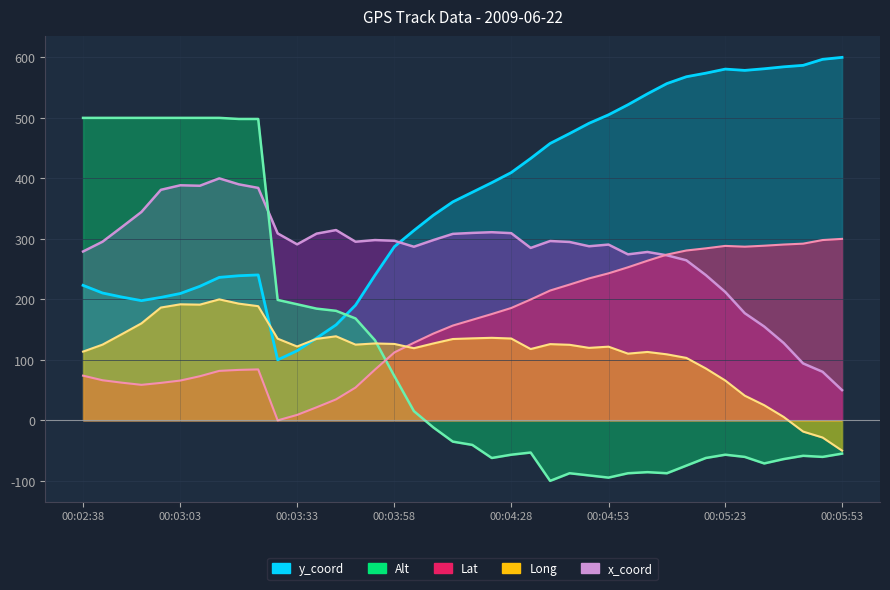

In Long, how many points are lower than both neighbors (excluding endpoints)?

7